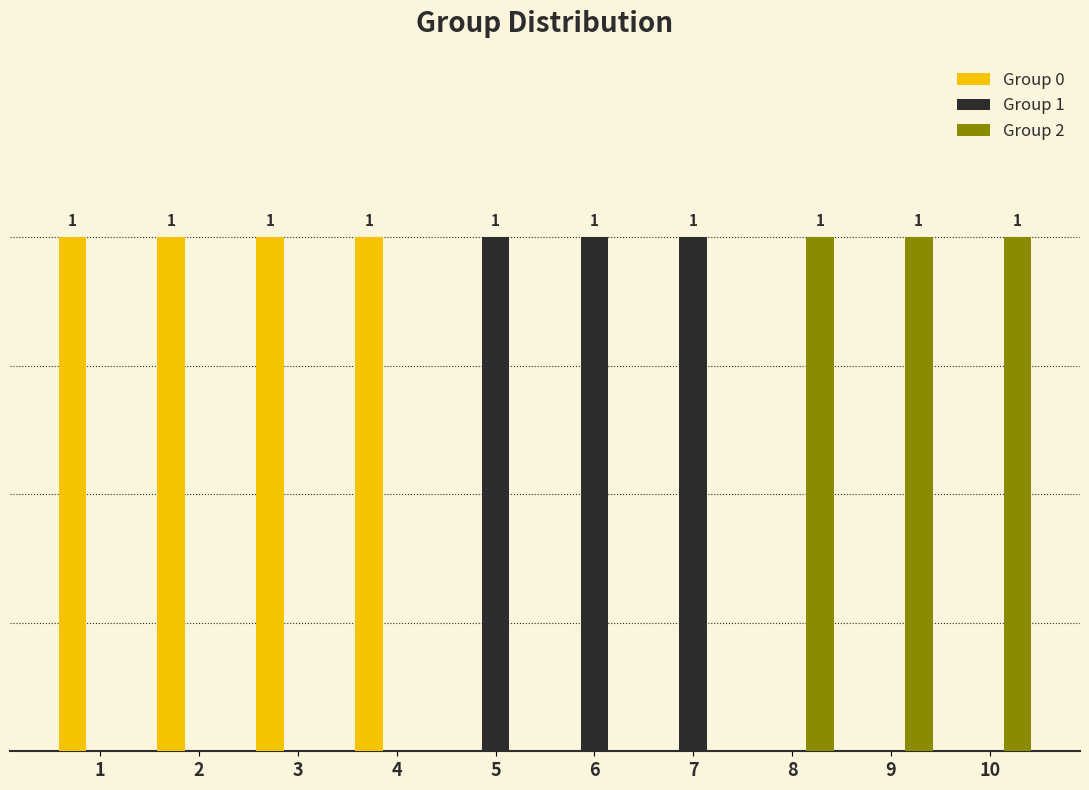

Are the bars grouped side by side (vs. stacked)?

Yes